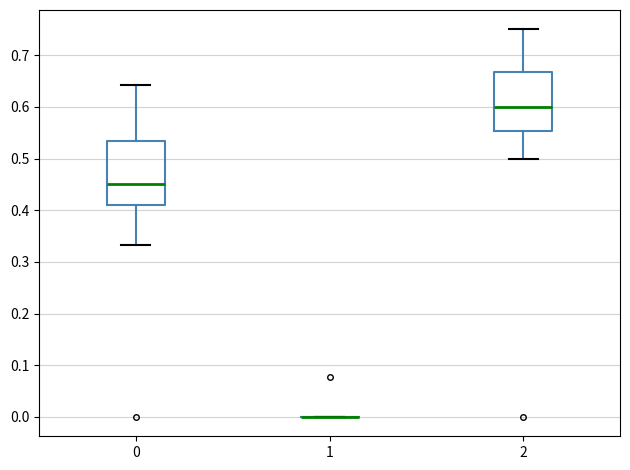

Reading left to right, transcribe this box plot: for each box, give where its median line is, the range the box spans, and where its two whiskers end, as read against the y-axis. The values are not printed on the chart, so give them approximately, as read against the axis.

0: median 0.45, box 0.41 to 0.53, whiskers 0.33 to 0.64
1: box collapsed to a line at 0.00, whiskers 0.00 to 0.00
2: median 0.60, box 0.55 to 0.67, whiskers 0.50 to 0.75